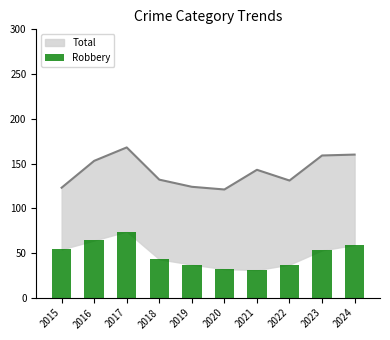

Reading right to left, extract all data points from this chart.

59	53	37	31	32	37	43	74	64	54